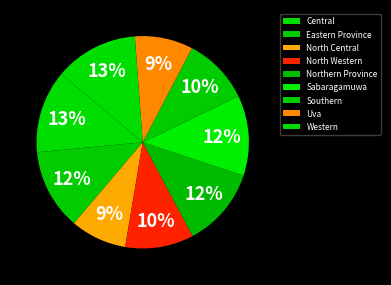

To the nearest percent, what is the difference between the largest and smallest slice percentages?

4%